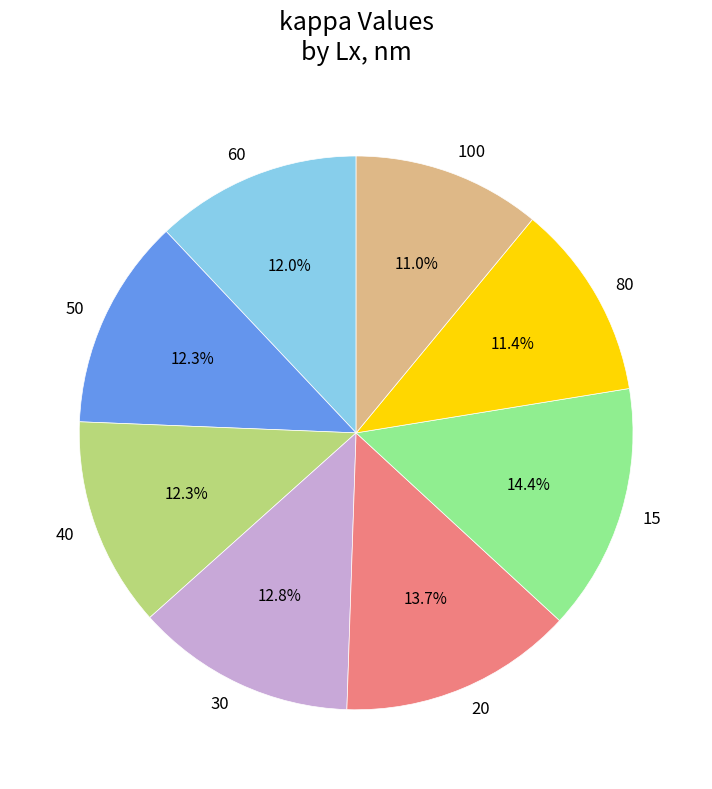

Which has a higher value, 15 or 40?

15